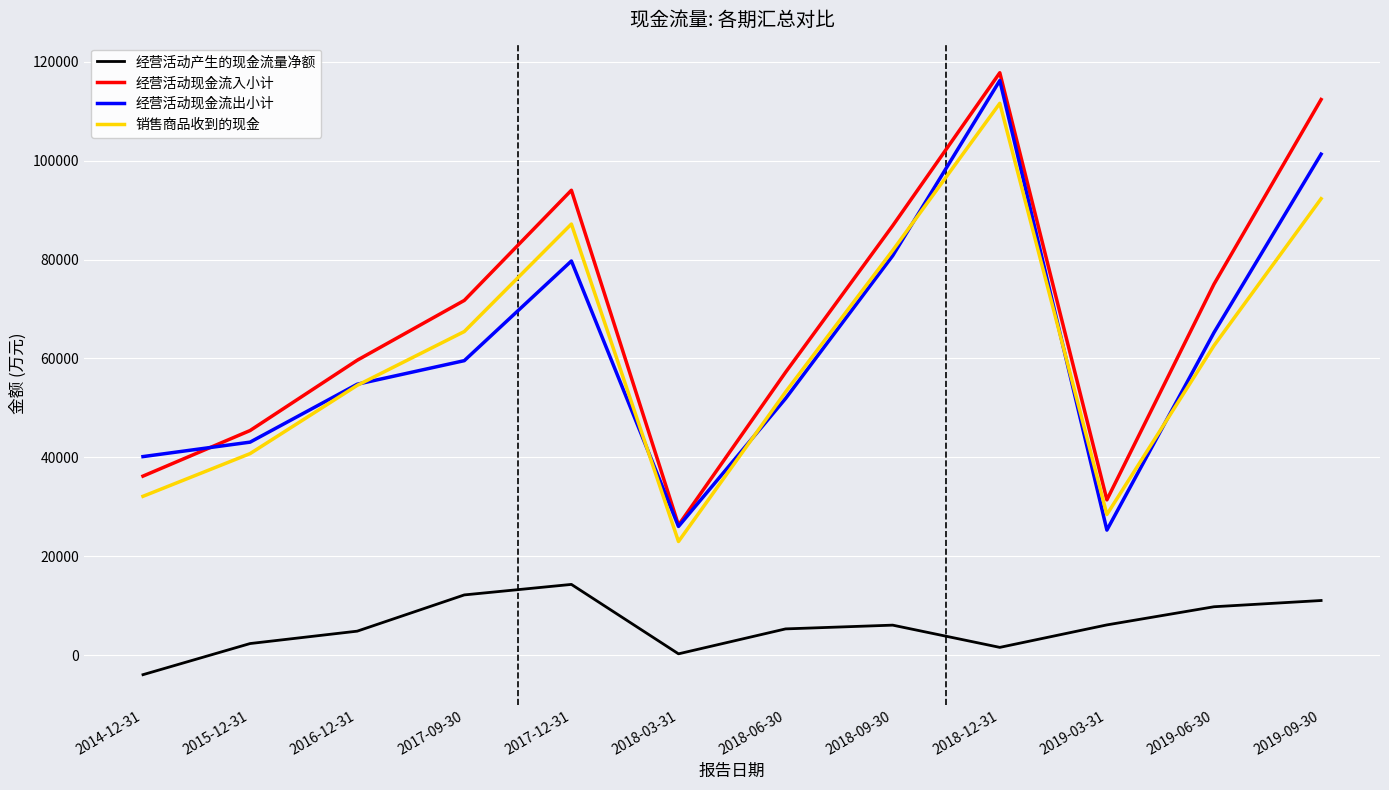

Does the chart have visible grid lines?

Yes